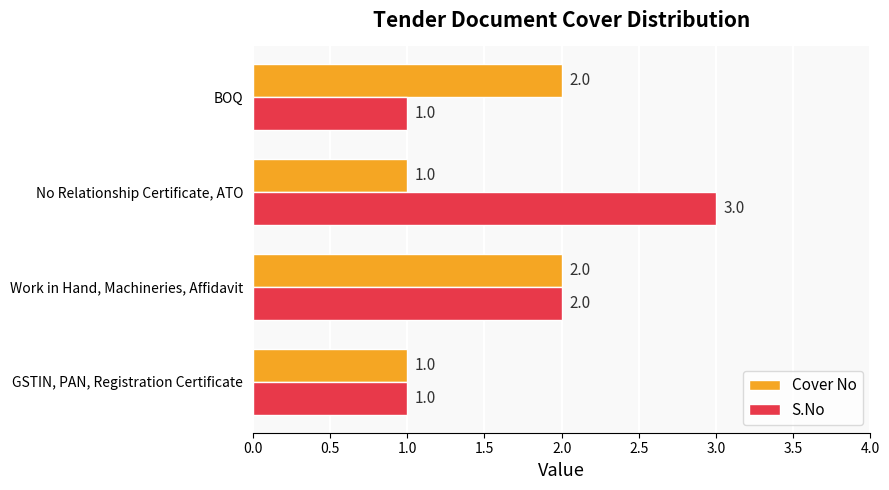

Which category has the highest value across all series?

No Relationship Certificate, ATO